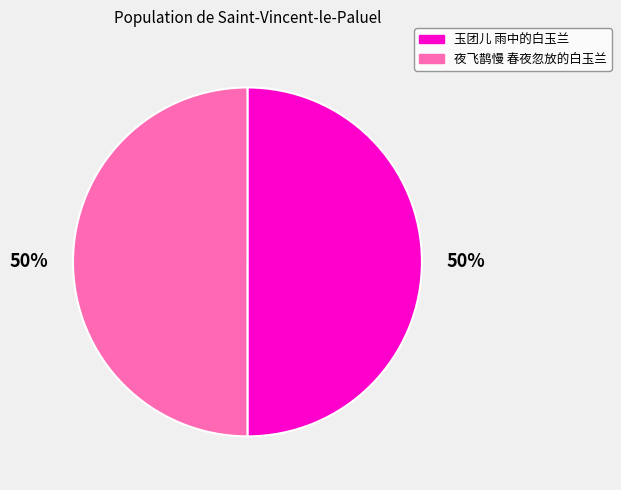

Approximately how many times larger is the value at 夜飞鹊慢 春夜忽放的白玉兰 compared to 玉团儿 雨中的白玉兰?

1.0